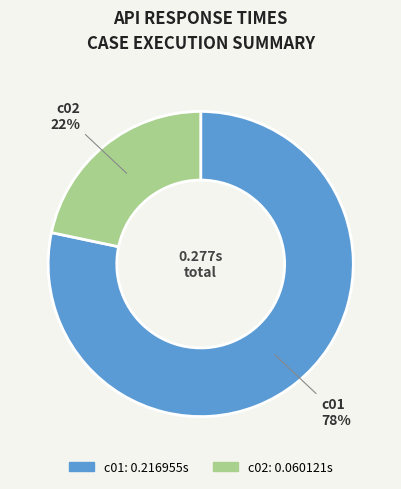

What is the majority slice?

c01